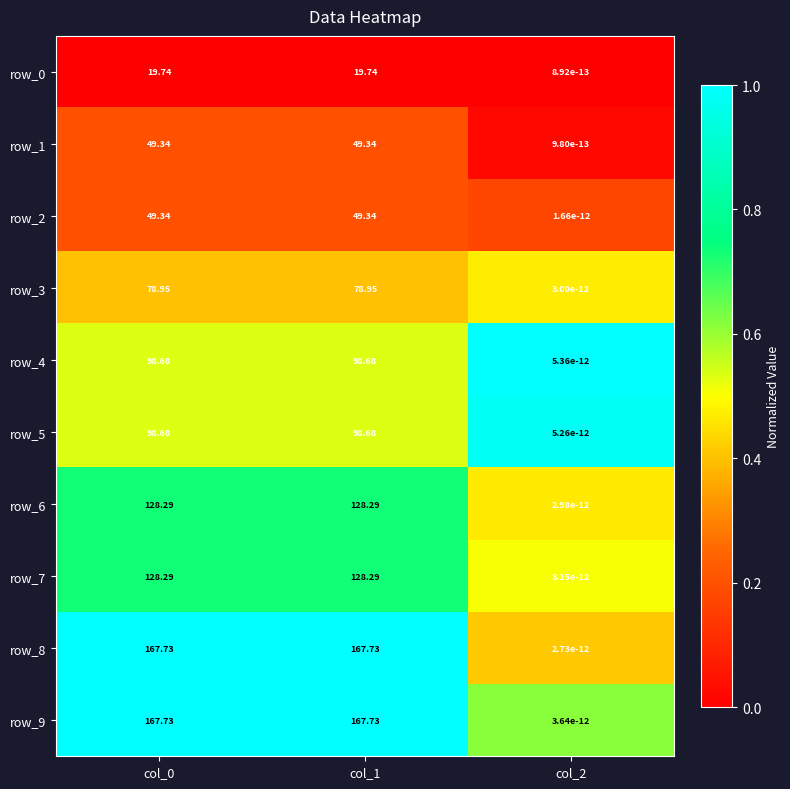

Count the number of categories in the chart.

3